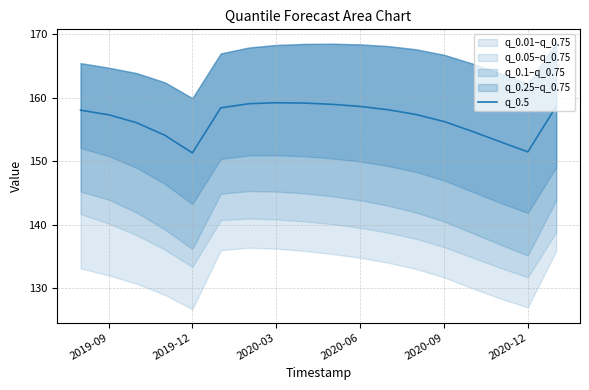

True or false: q_0.5 has a value of 156.2 at 2020-09.

True